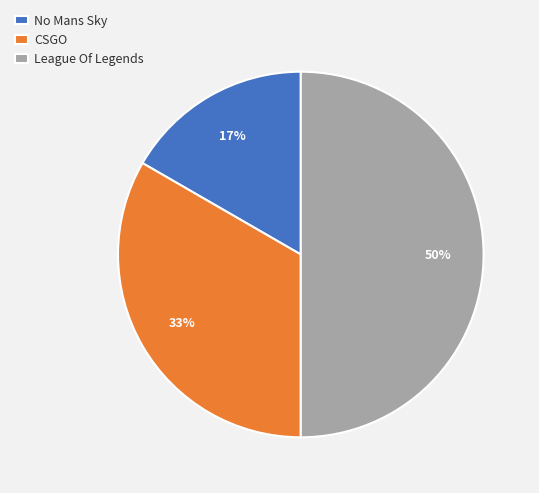

Between League Of Legends and No Mans Sky, which is larger?

League Of Legends